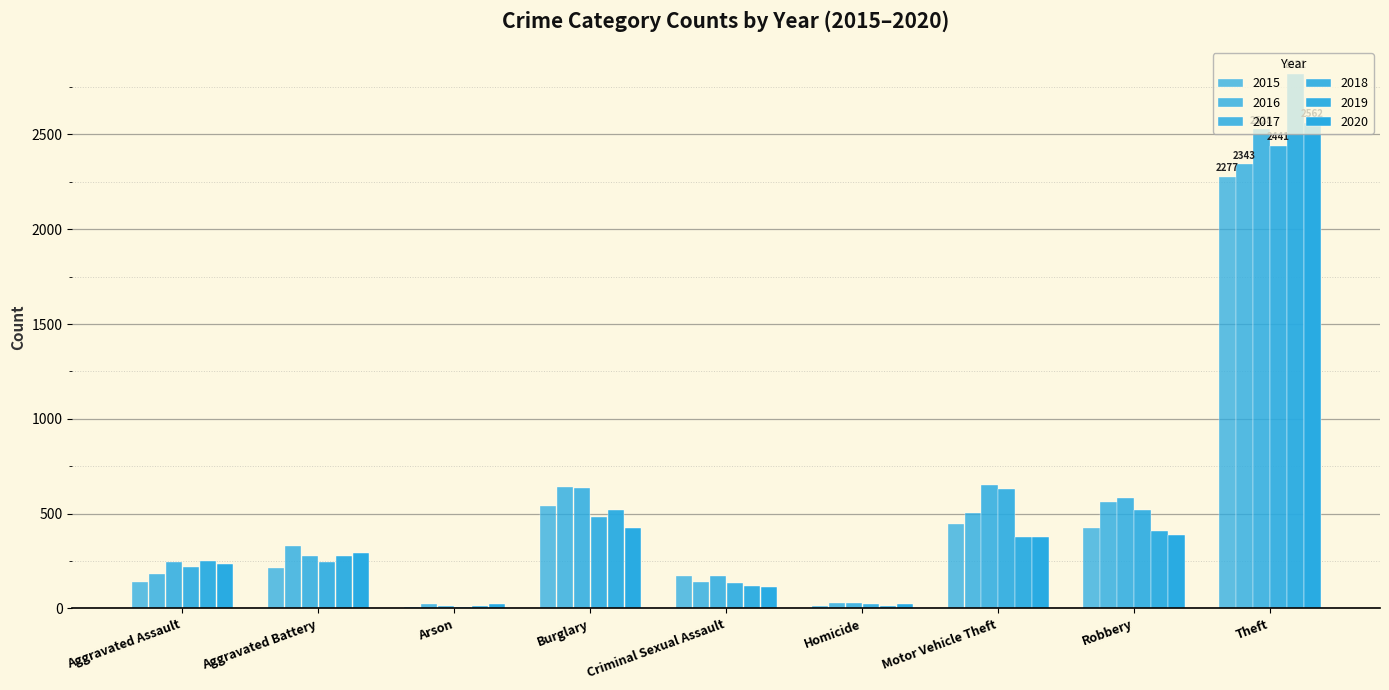

Count the number of data series in this chart.

6